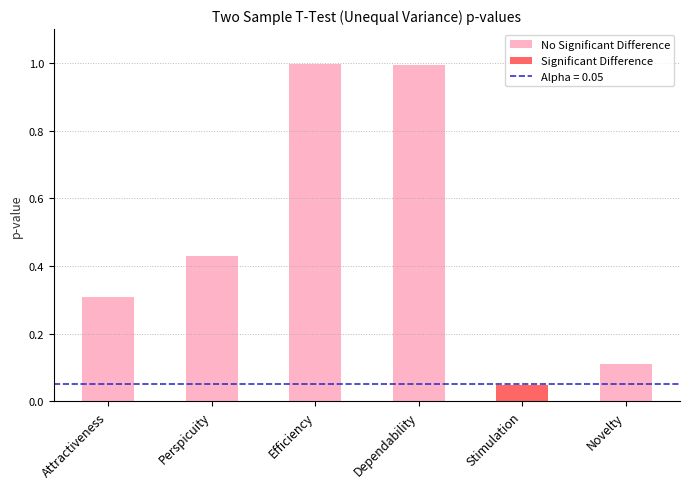

Which category has the lowest value across all series?

Stimulation